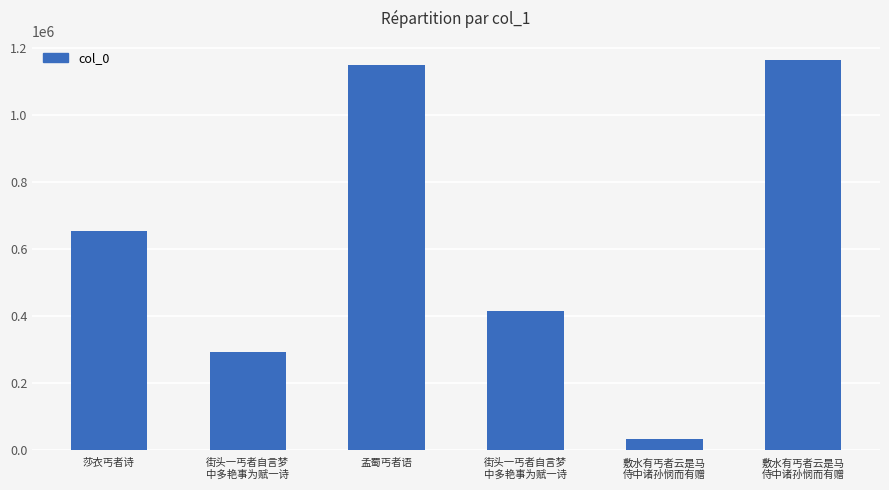

At which label does the data first exceed 652475?

孟蜀丐者语